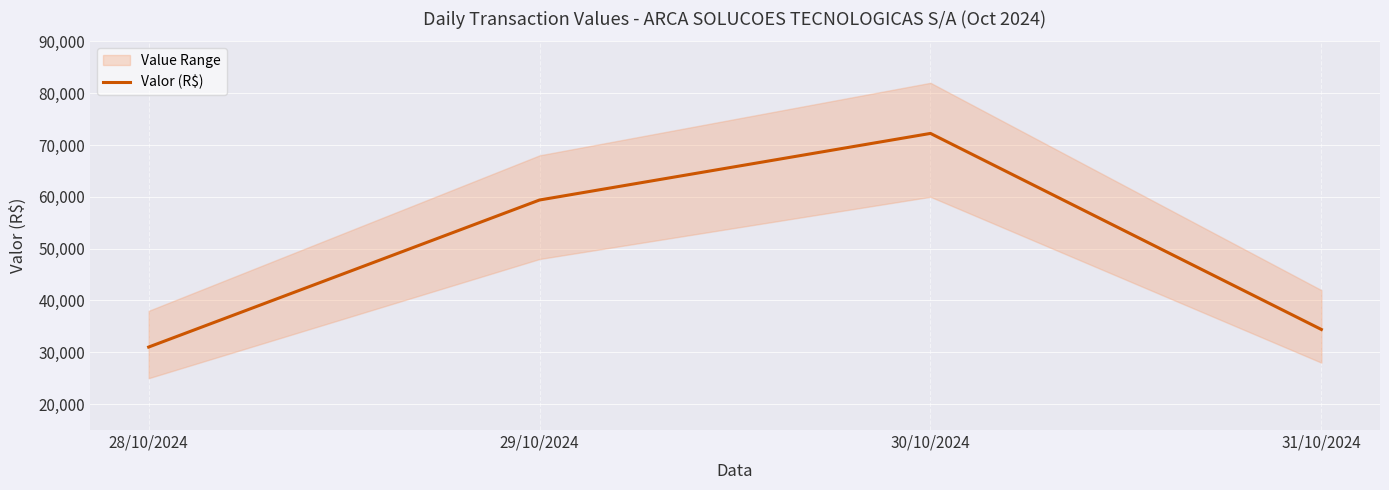

What is the greatest value displayed?

72234.5